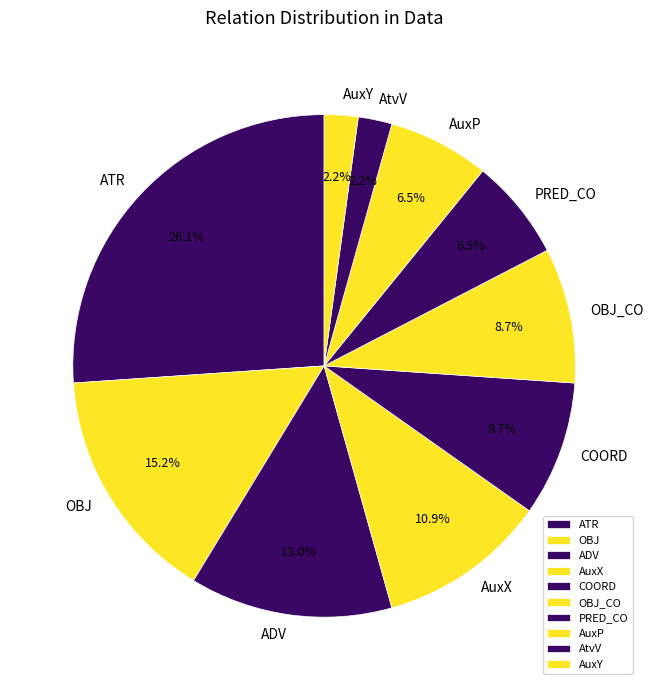

Which slice is the largest?

ATR